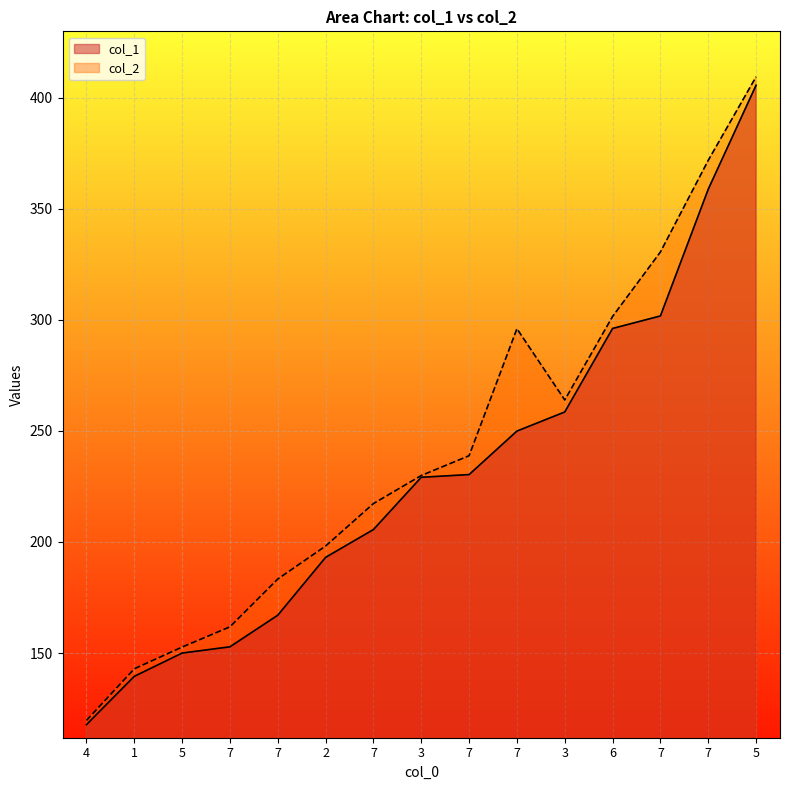

At which category is the sum across all series the highest?

5